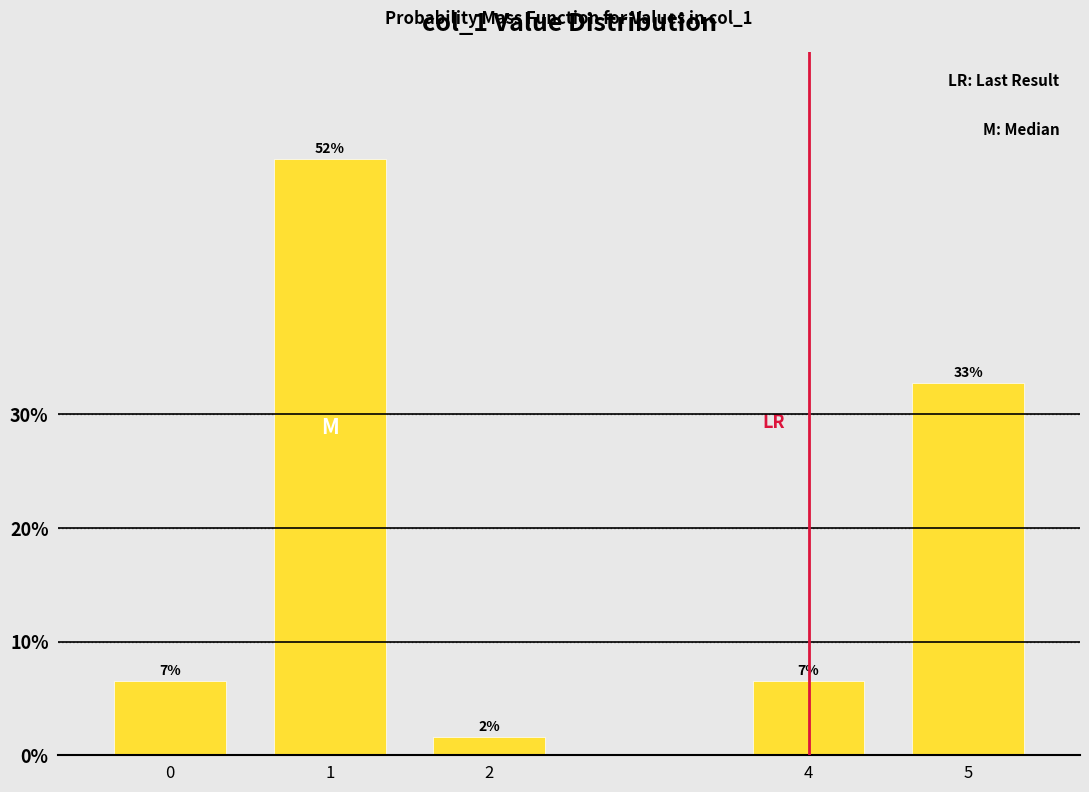

Are the bars horizontal?

No